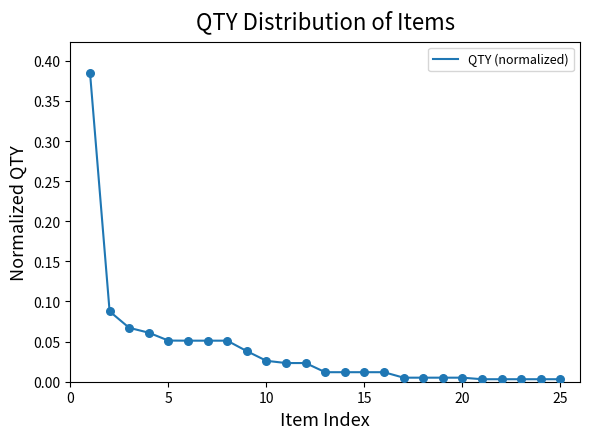

How many lines are shown in the chart?

1